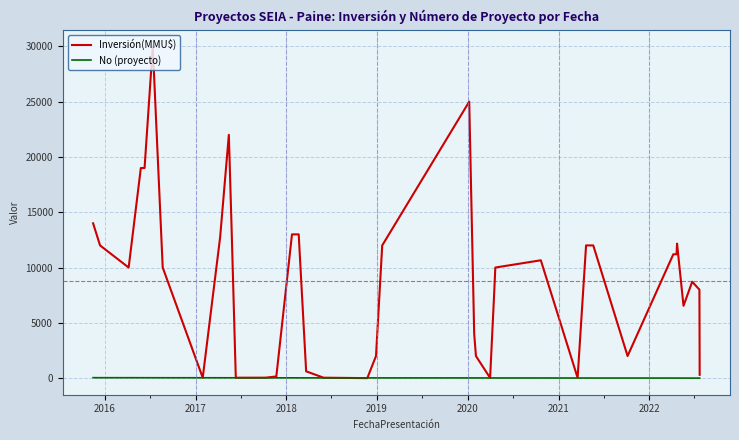

Which series has the widest spread of values?

Inversión(MMU$)